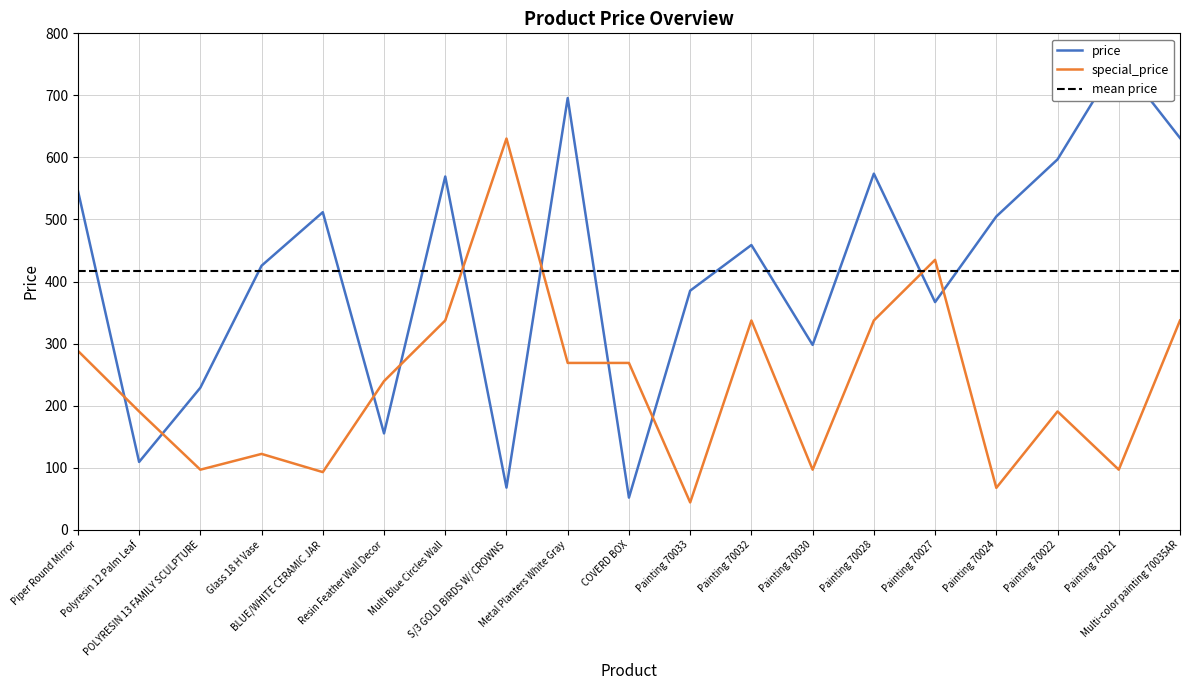

What are all the series names shown in the legend?

price, special_price, mean price